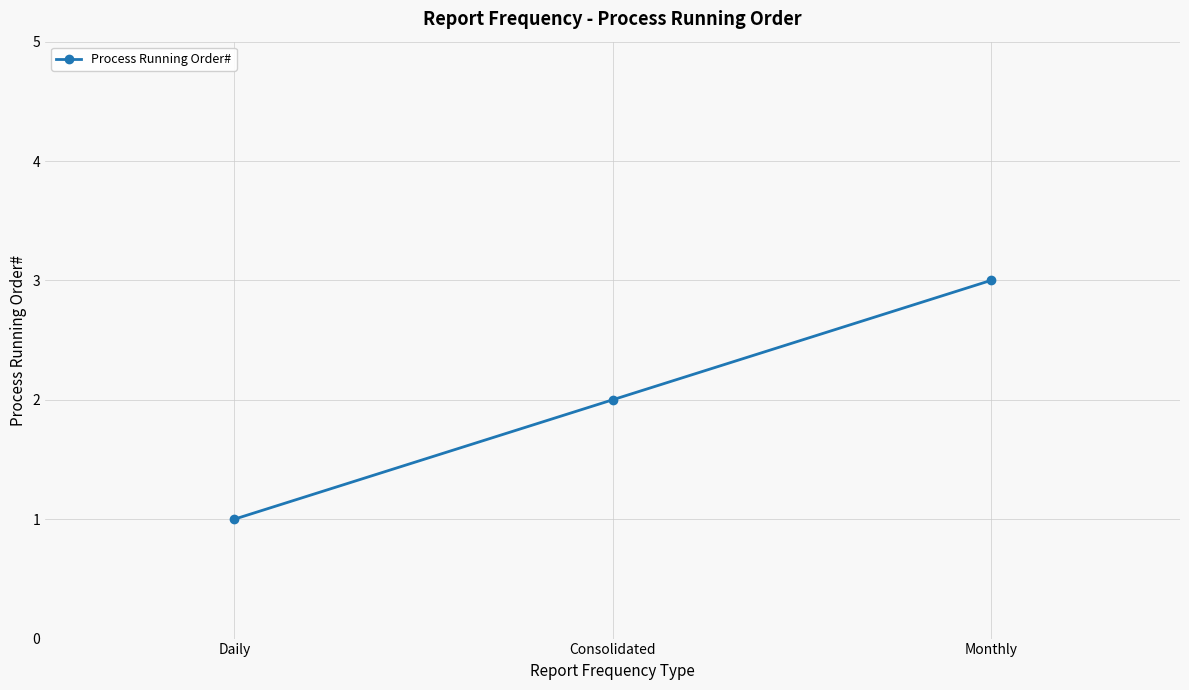

Reading left to right, list all the values displayed in this chart.

1	2	3